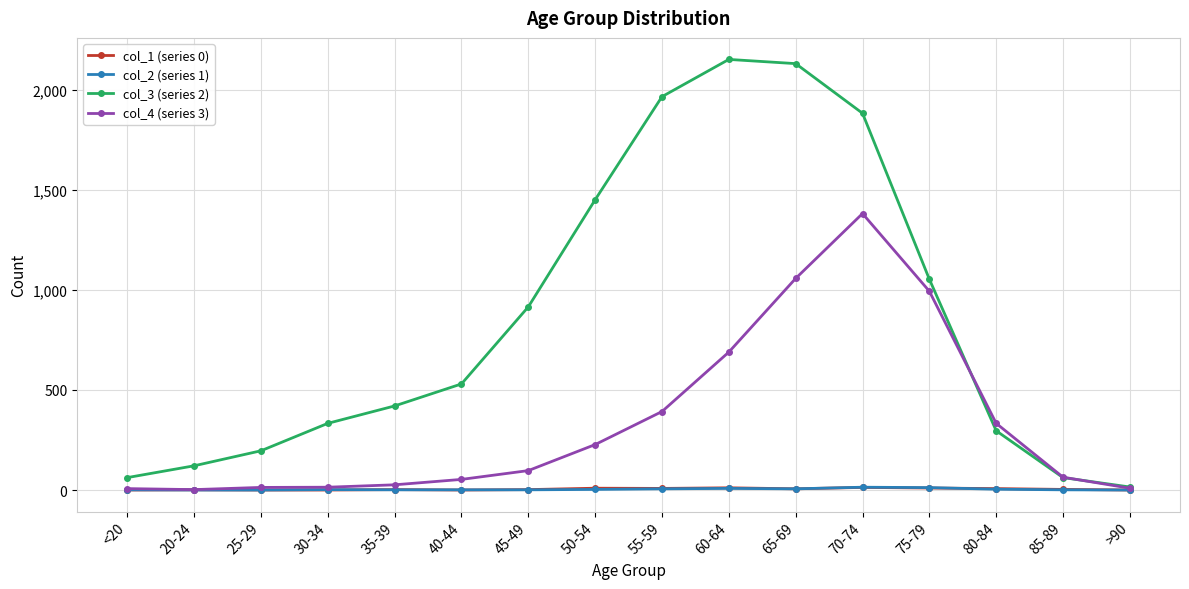

What is the highest value of the col_2 (series 1) series?

14